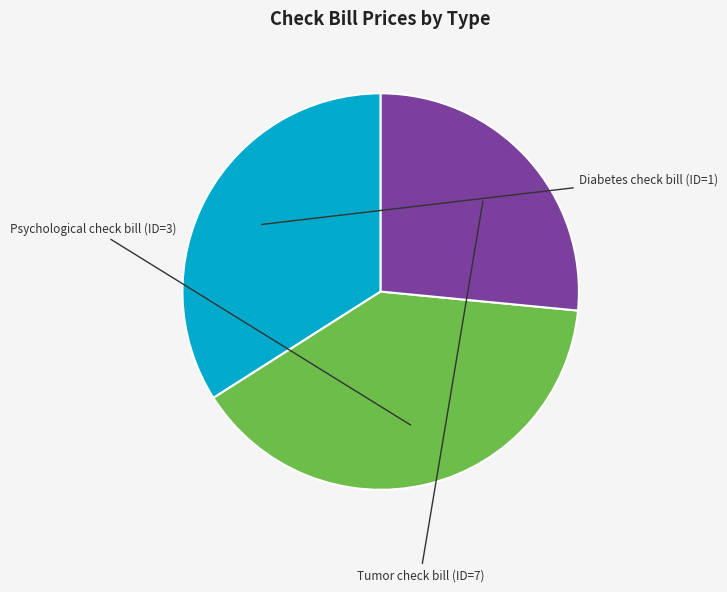

To the nearest percent, what is the average slice percentage?

33%